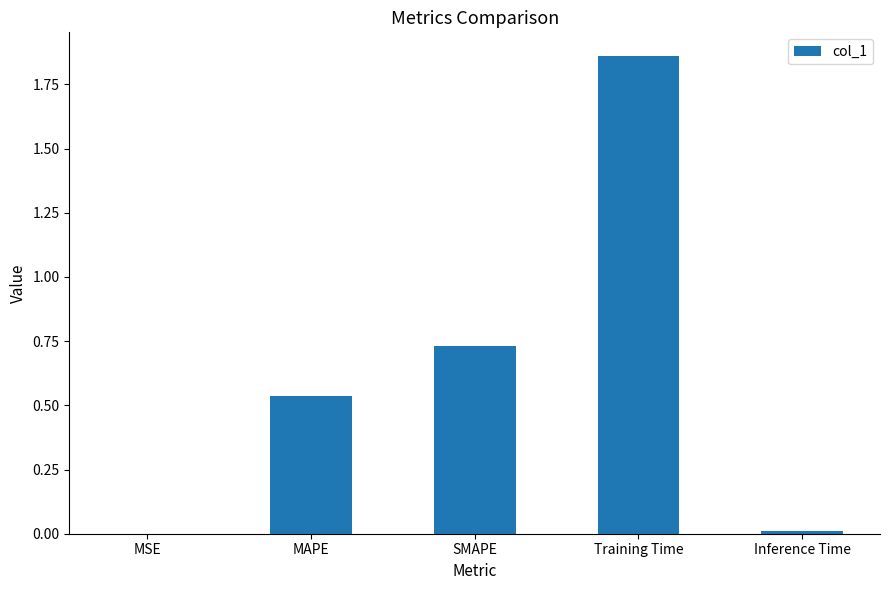

How many categories are shown in the chart?

5